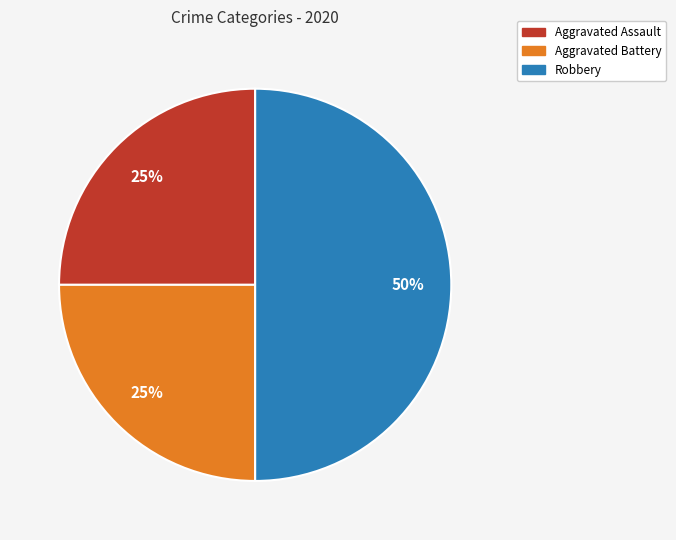

What percentage is the Aggravated Battery slice, to the nearest percent?

25%